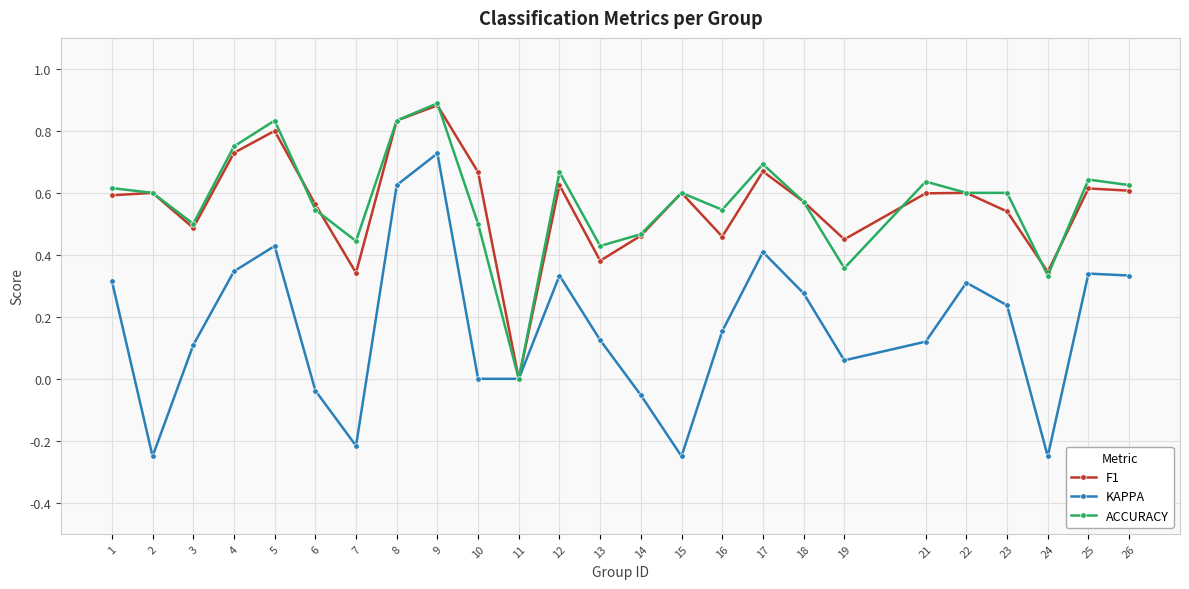

At which category does the chart reach its peak across all series?

9